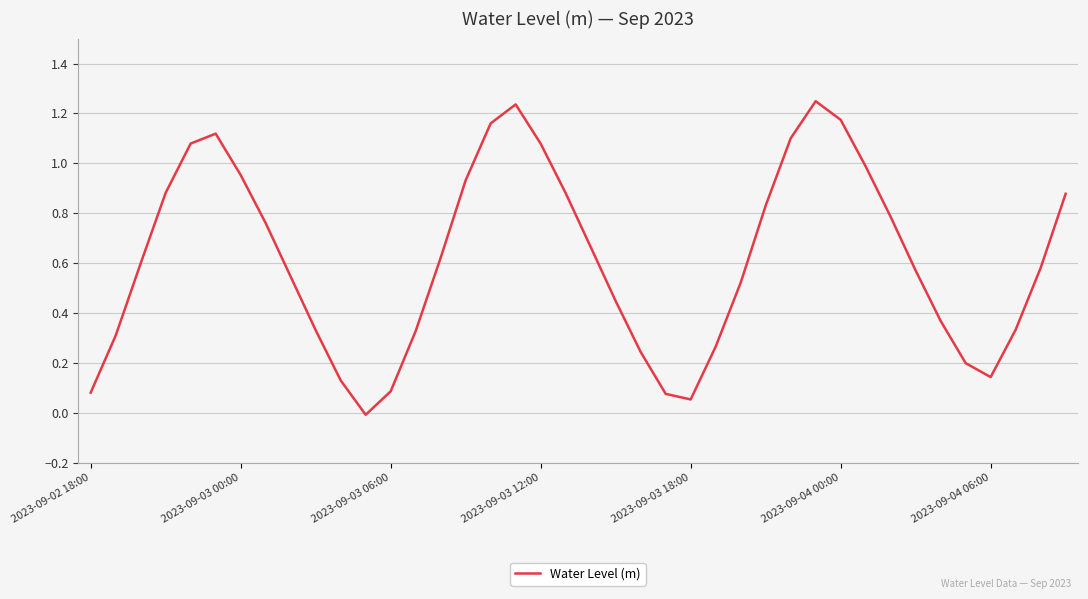

What is the change in value from 2023-09-03 06:00 to 2023-09-04 00:00?

+1.1